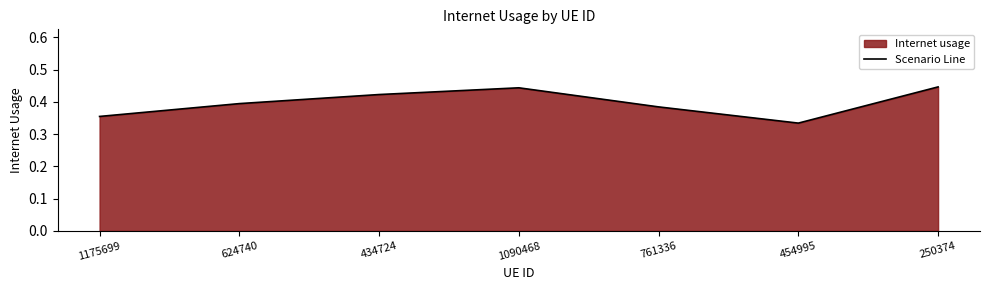

What is the maximum value shown in the chart?

0.4